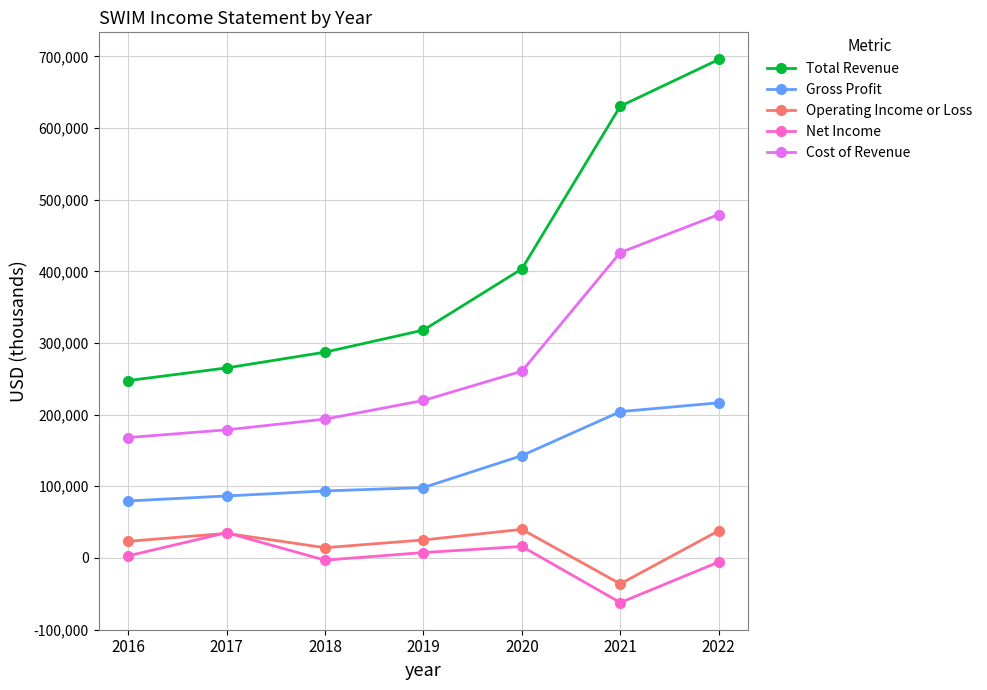

How many lines are shown in the chart?

5